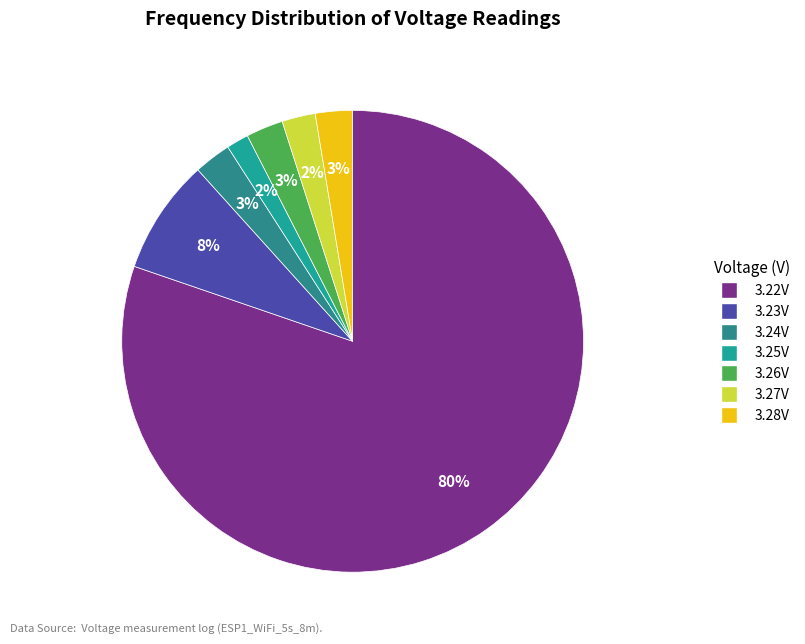

How many segments does this pie chart have?

7